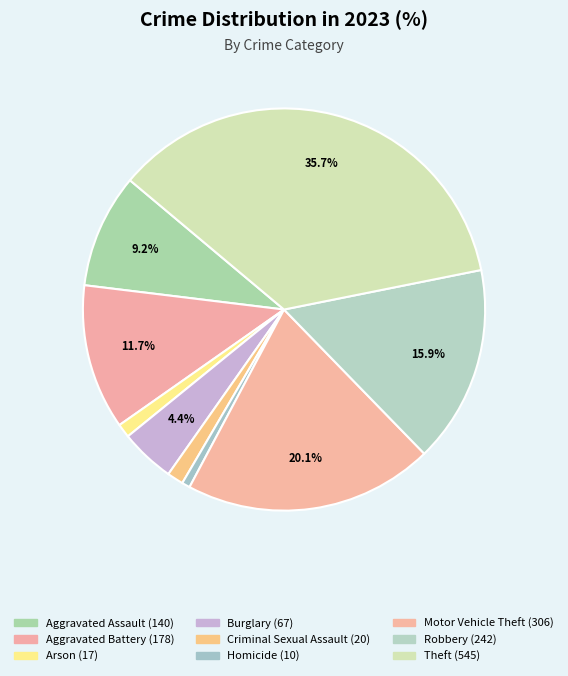

To the nearest percent, what is the combined percentage of Arson and Robbery?

17%